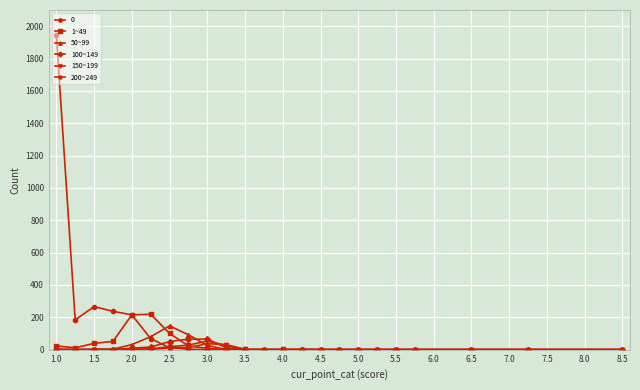

True or false: 1~49 has more than 0 interior local peaks.

True